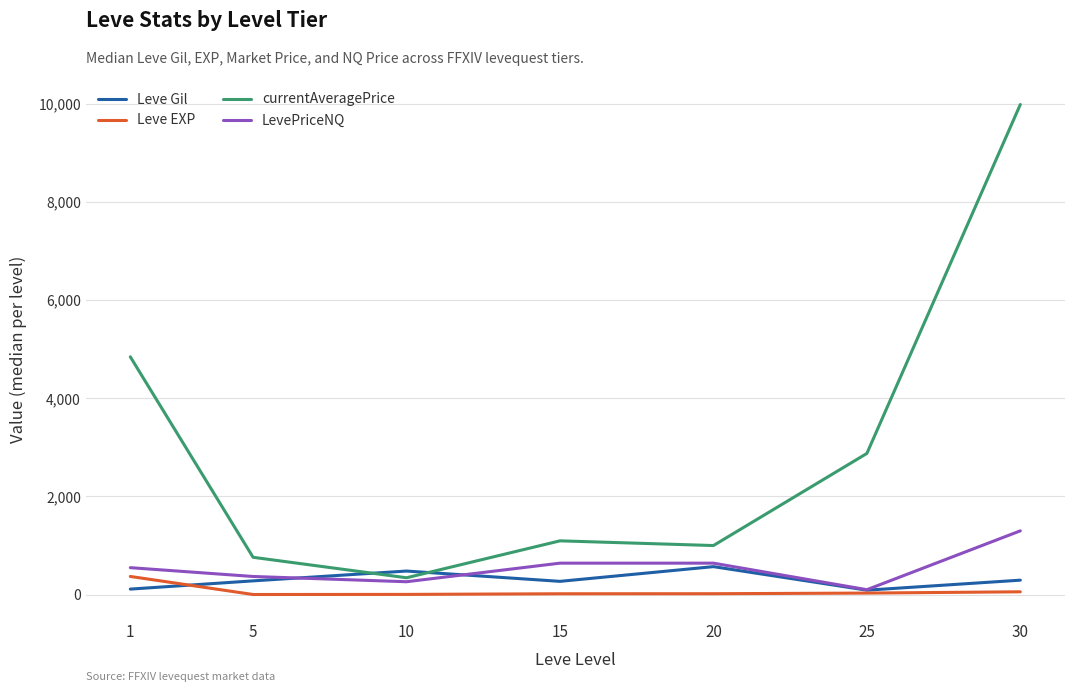

Which series has the largest range (max minus min)?

currentAveragePrice